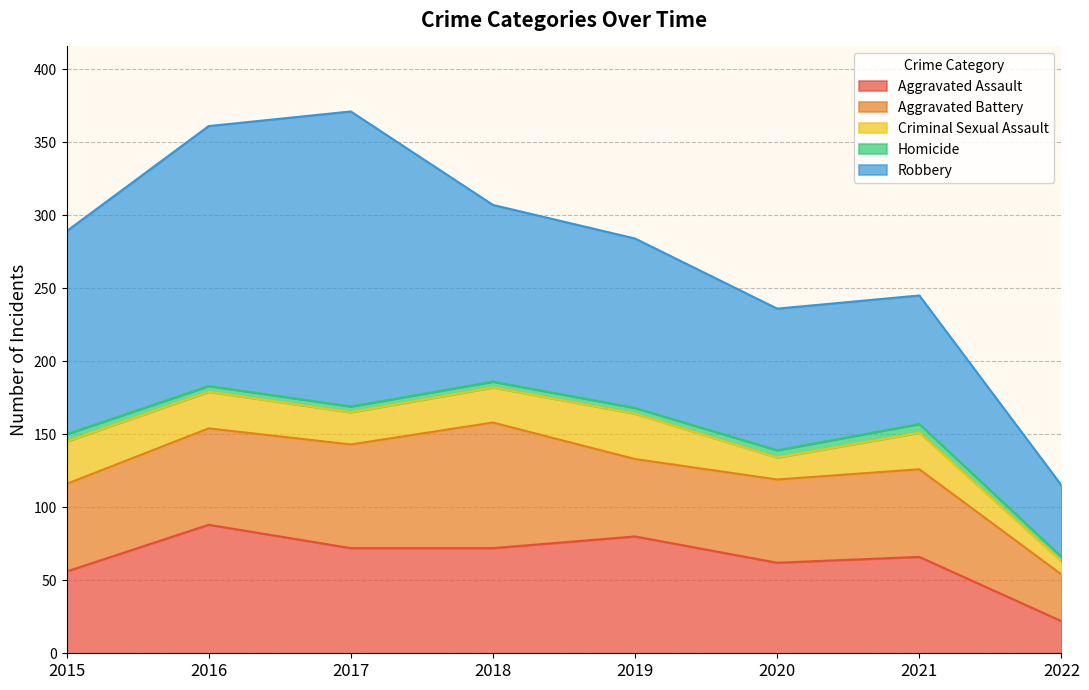

Reading right to left, list all the values displayed in this chart.

Aggravated Assault: 22	66	62	80	72	72	88	56
Aggravated Battery: 32	60	57	53	86	71	66	60
Criminal Sexual Assault: 9	25	15	31	24	22	25	29
Homicide: 3	6	5	4	4	4	4	5
Robbery: 49	88	97	116	121	202	178	139